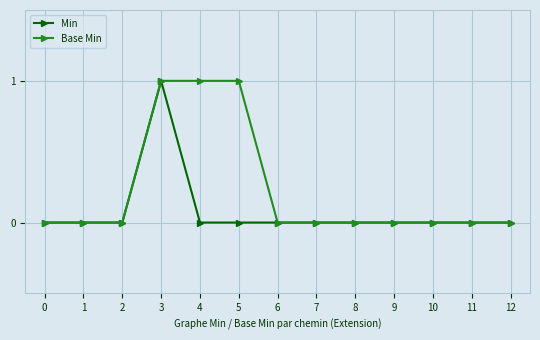

True or false: Min has a value of -1 at 11.

False